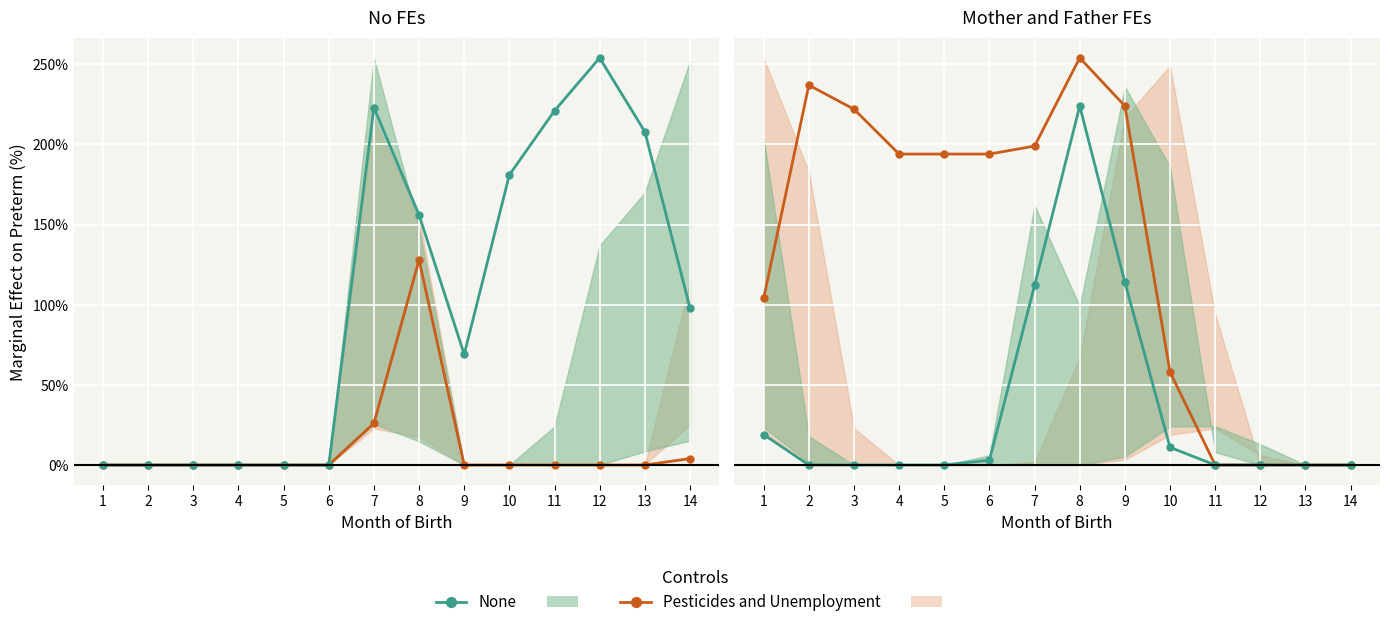

Is the value of Pesticides and Unemployment at 13 greater than the value of None at 8?

No